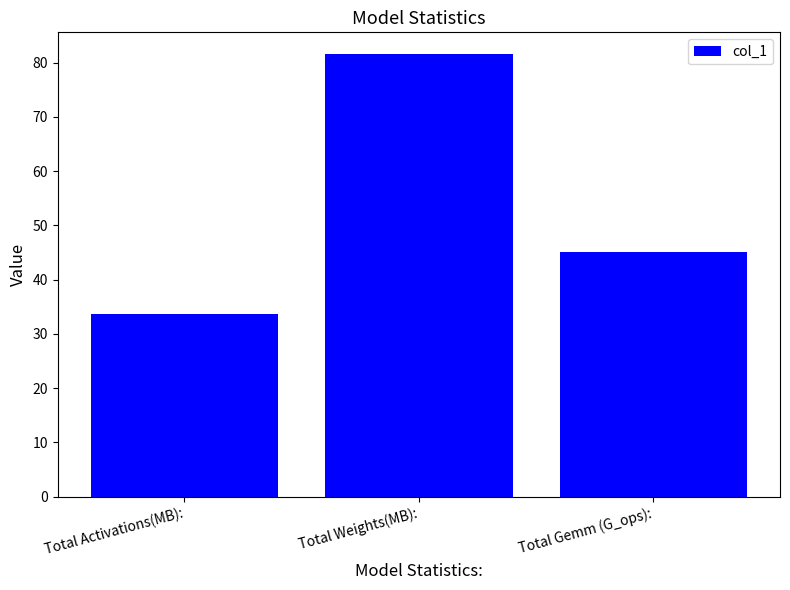

True or false: the data shows 119.1 at Total Weights(MB):.

False